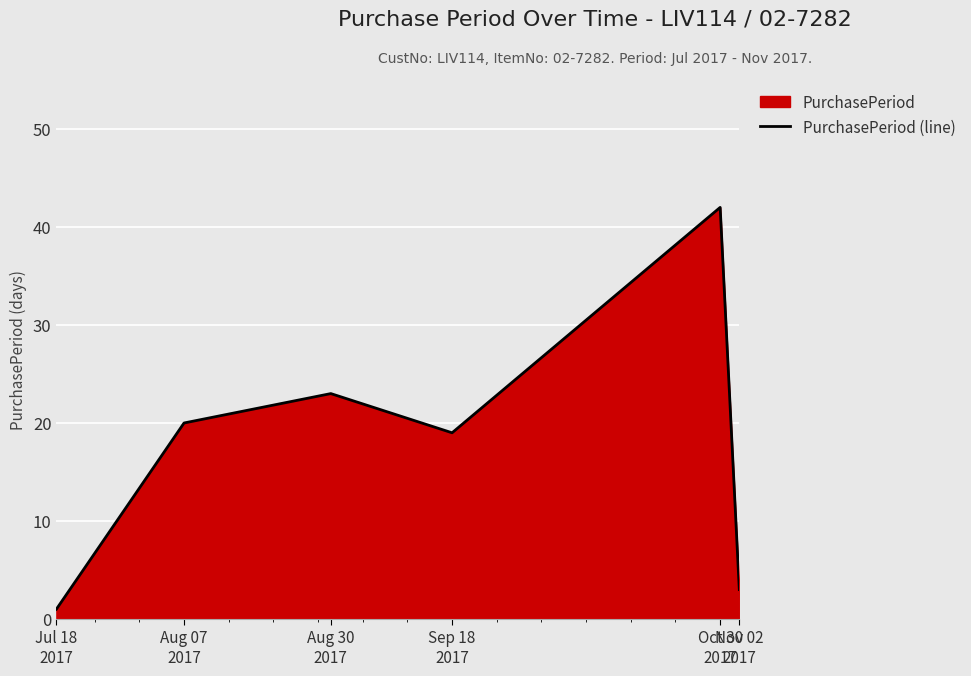

How many points are lower than both their immediate neighbors (excluding endpoints)?

1